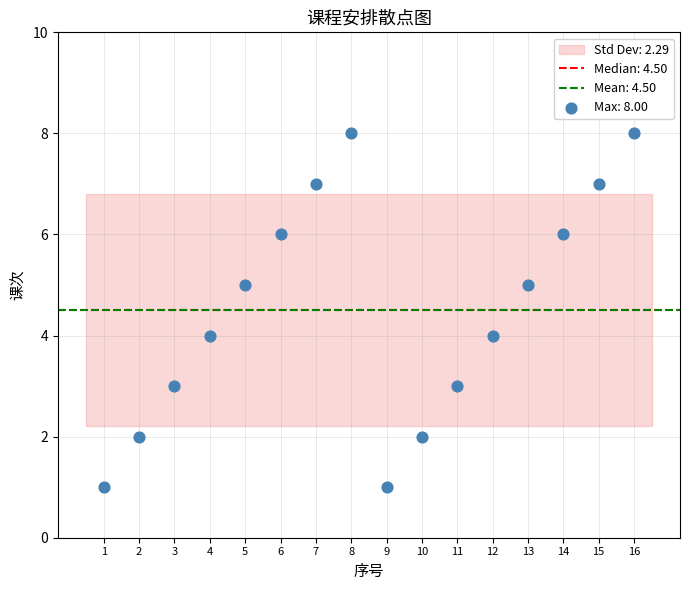

What is the range of X values (max minus min)?

15